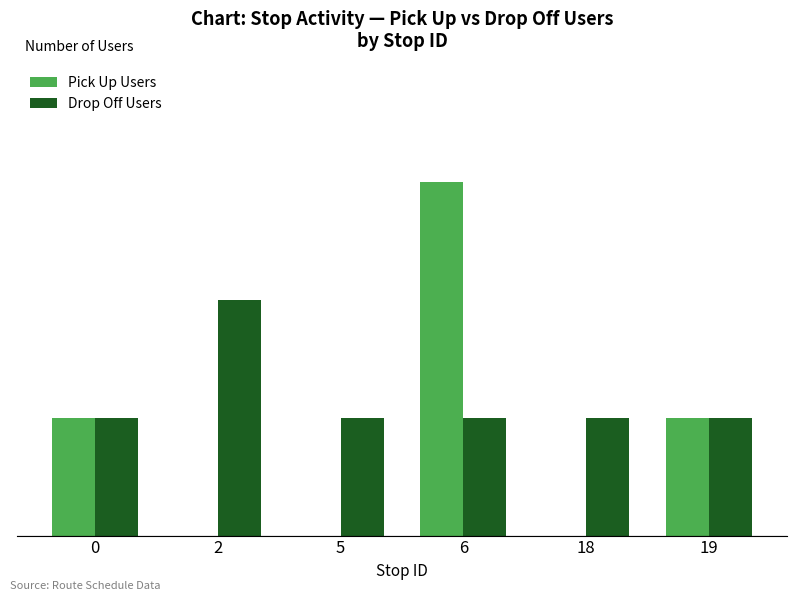

Does the chart contain stacked bars?

No